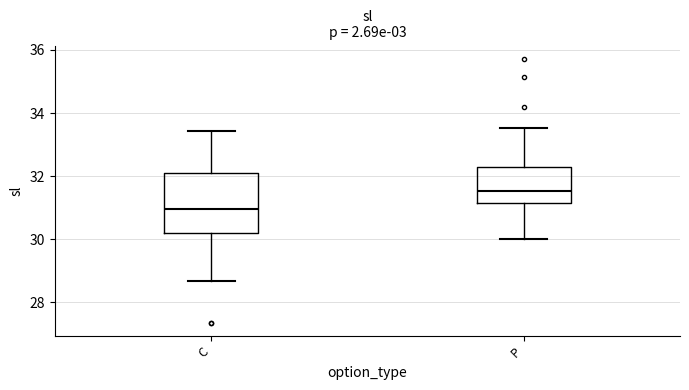

Reading left to right, transcribe this box plot: for each box, give where its median line is, the range the box spans, and where its two whiskers end, as read against the y-axis. The values are not printed on the chart, so give them approximately, as read against the axis.

C: median 31.0, box 30.2 to 32.2, whiskers 28.6 to 33.4
P: median 31.6, box 31.2 to 32.4, whiskers 30.0 to 33.6